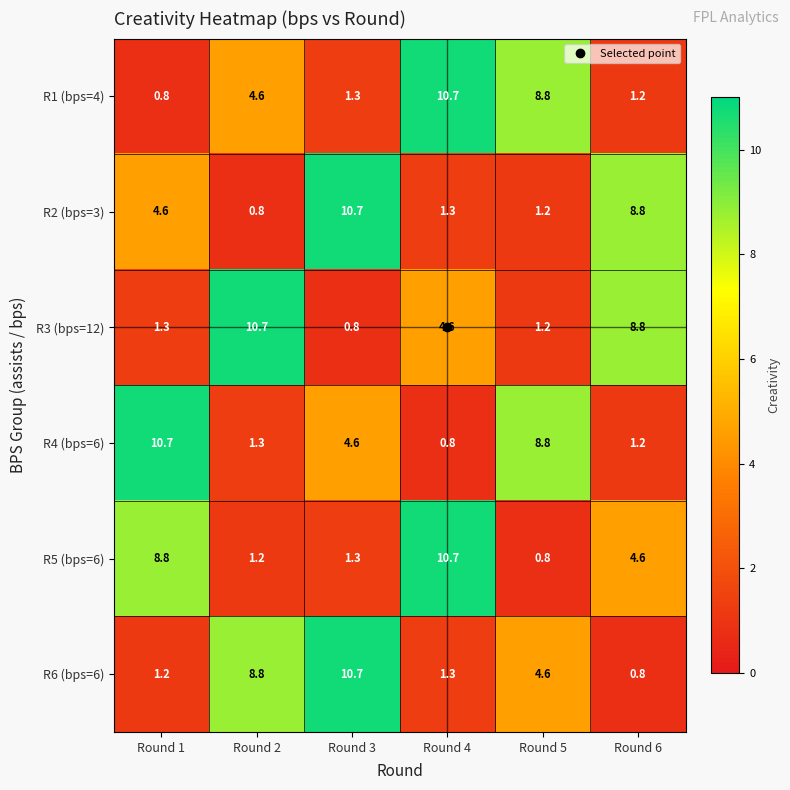

How many series are shown in this chart?

6